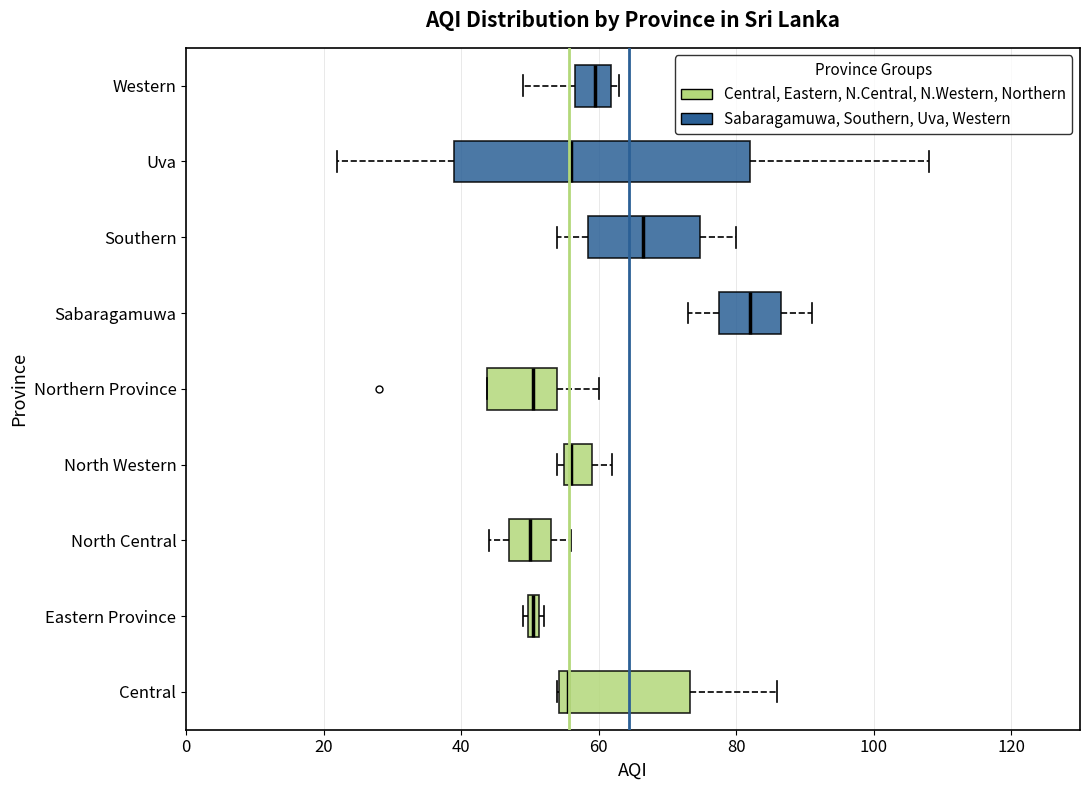

Where is the right edge of the box for Sabaragamuwa on the x-axis? The values are not printed on the chart, so give them approximately, as read against the axis.

86